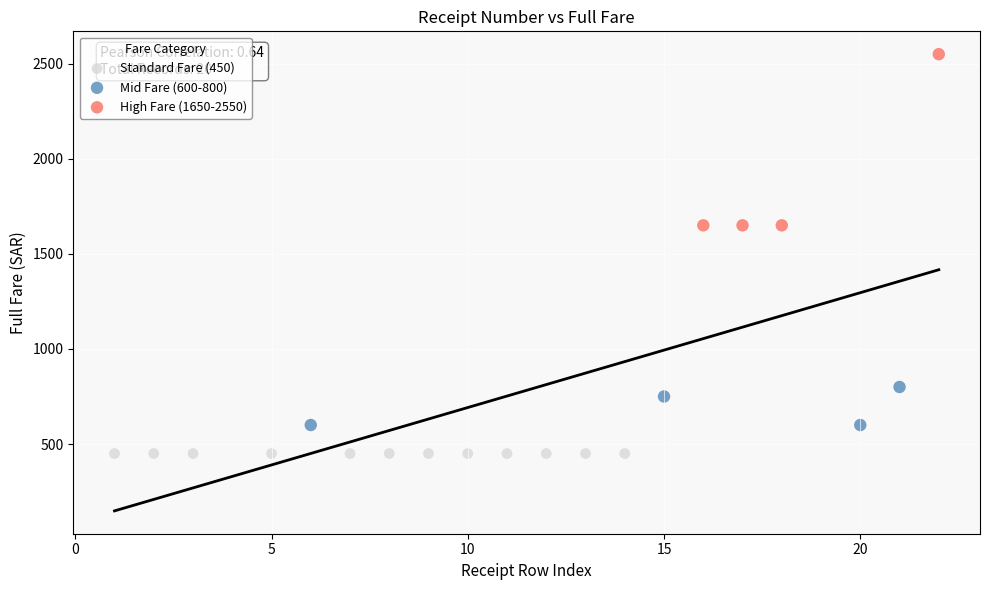

Which series contains the highest Y value?

High Fare (1650-2550)